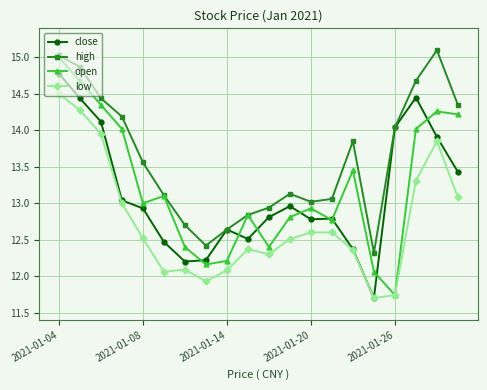

How many interior local peaks does the high series have?

3